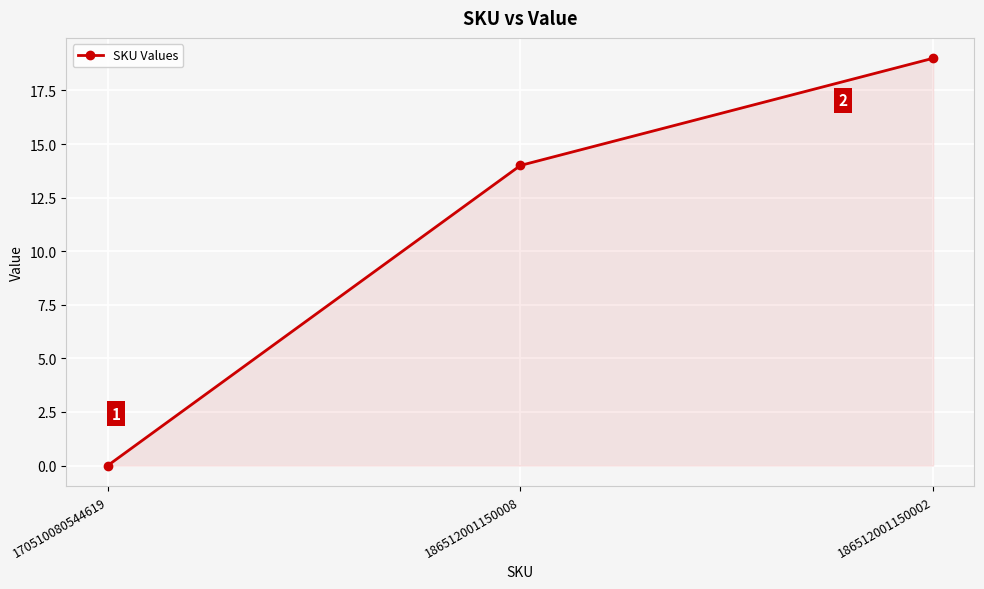

Where is the data nearest to the value 9?

186512001150008